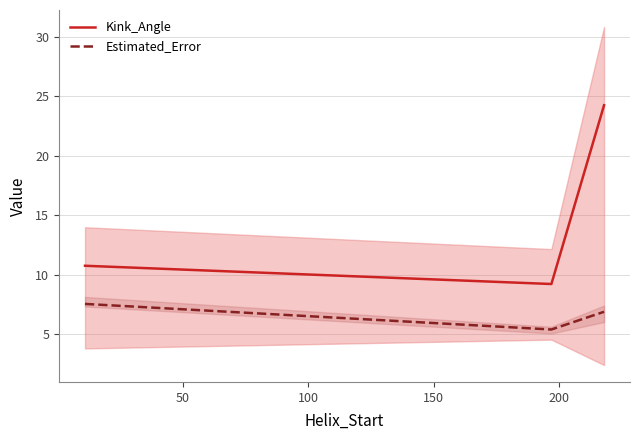

Count the number of data series in this chart.

2